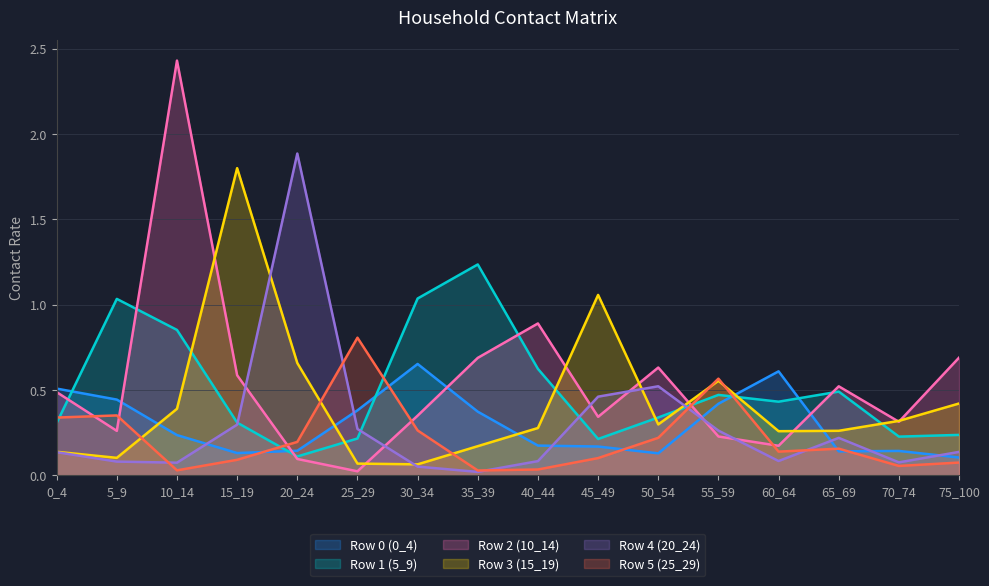

True or false: Row 0 (0_4) has a value of 0.1 at 5_9.

False